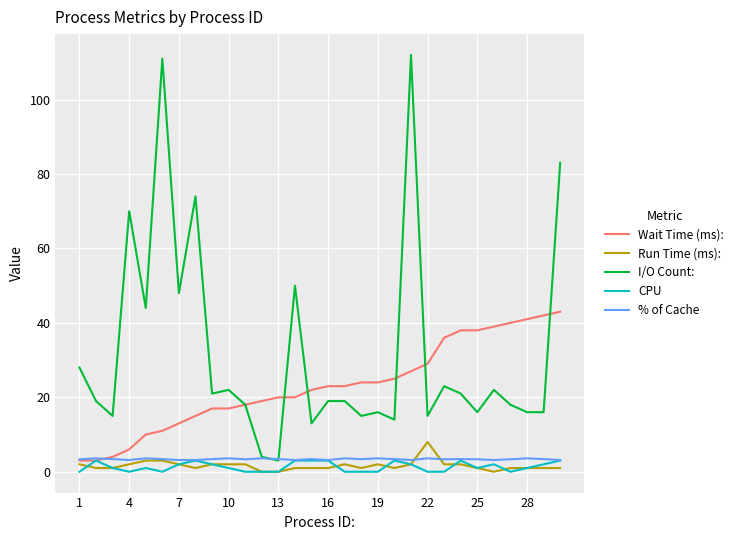

True or false: I/O Count: and CPU cross at least once.

False